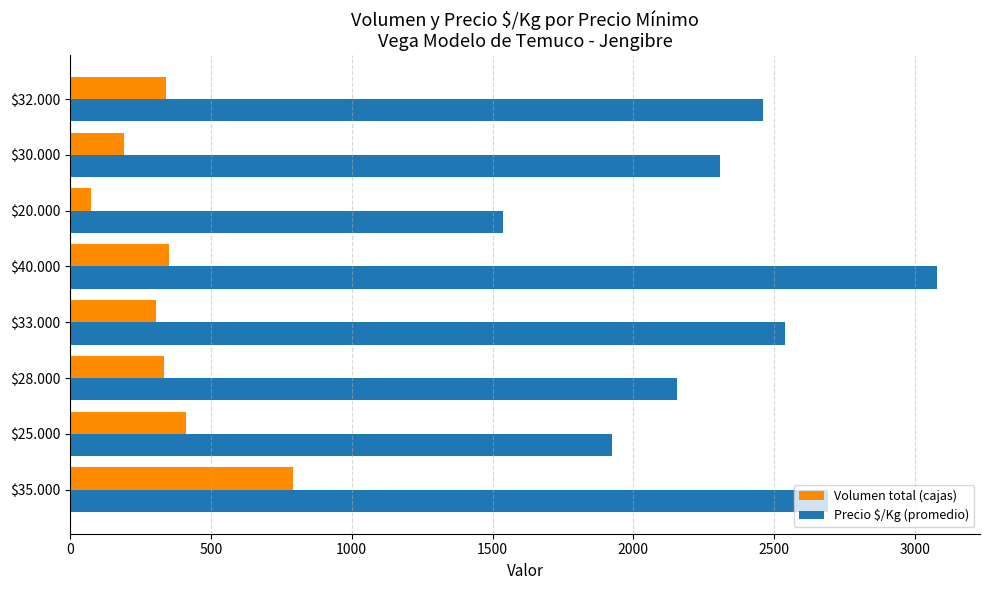

What is the difference between the highest and lowest values at $20.000?

1463